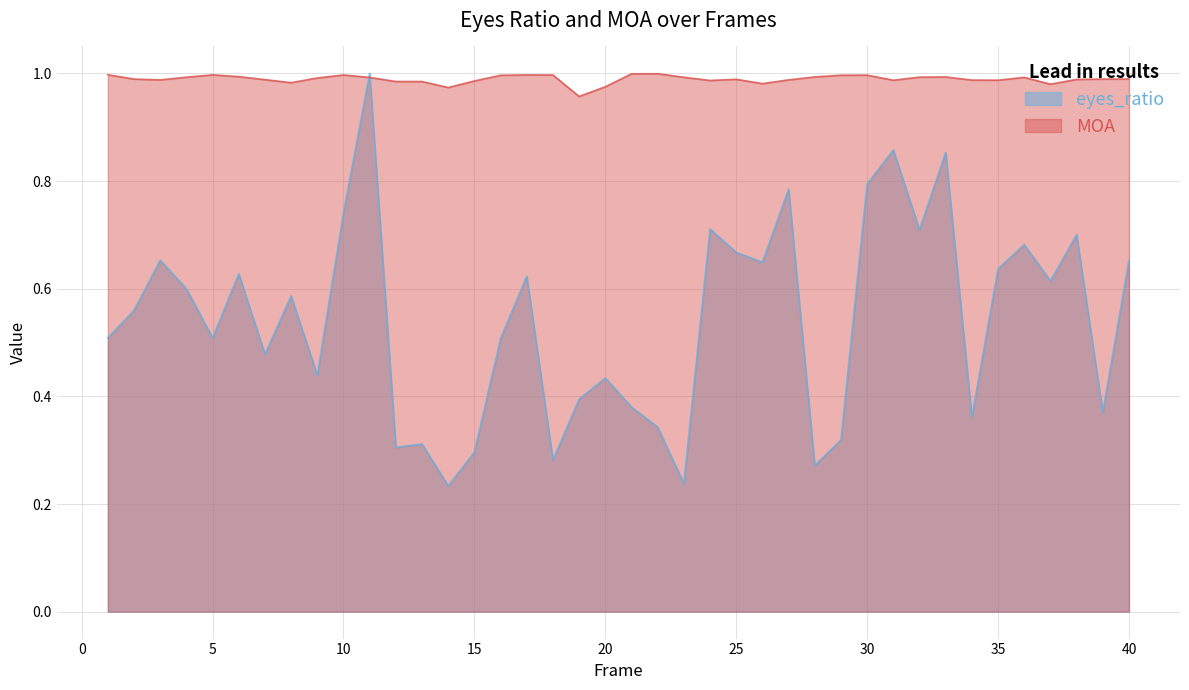

List the series in order of their overall mean, highest first.

MOA, eyes_ratio